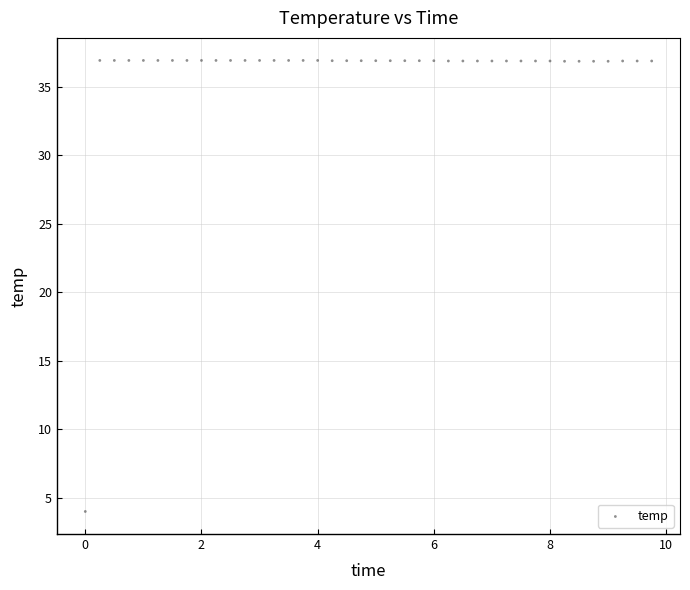

What is the range of Y values (max minus min)?

32.9